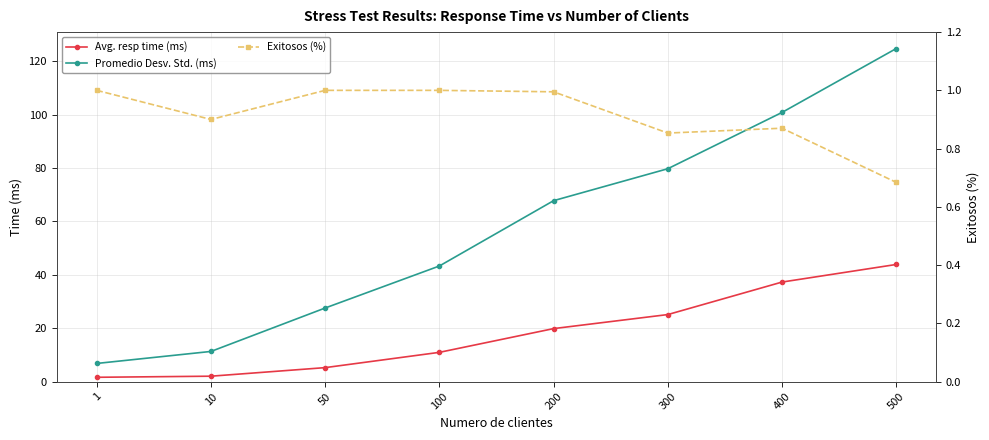

What is the difference between the Exitosos (%) values at 1 and 500?

0.3